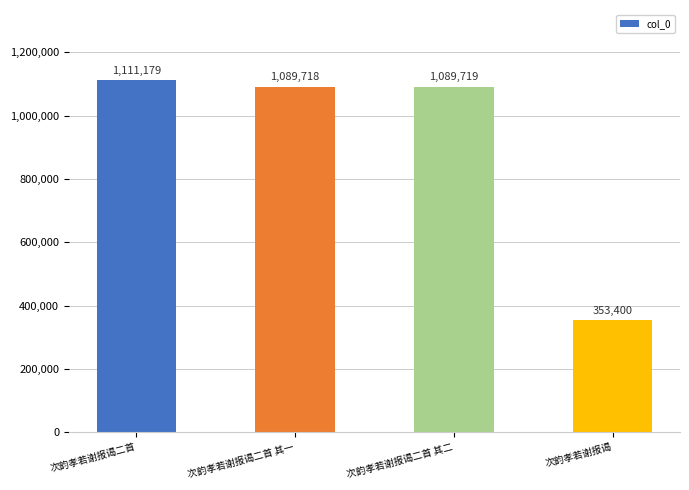

What is the maximum value shown in the chart?

1111179